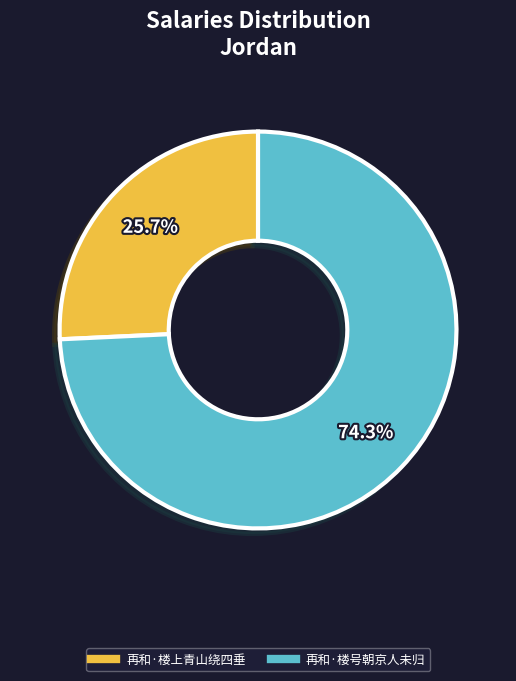

The 再和·楼号朝京人未归 slice represents 74% of the pie. True or false?

True